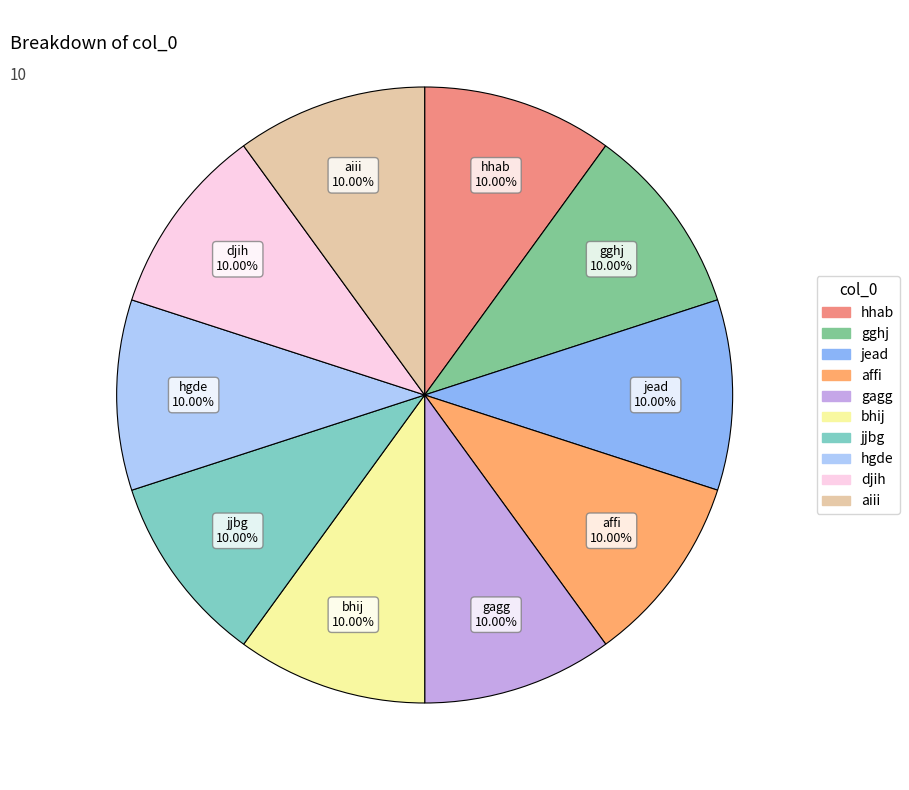

Does affi account for over 50% of the chart?

No